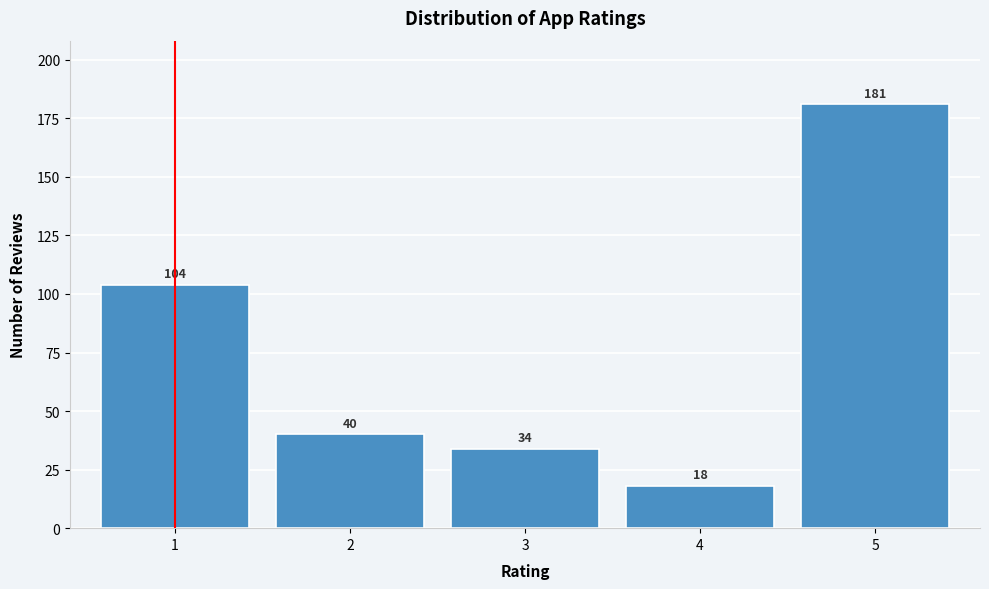

Reading left to right, list all the values displayed in this chart.

104	40	34	18	181